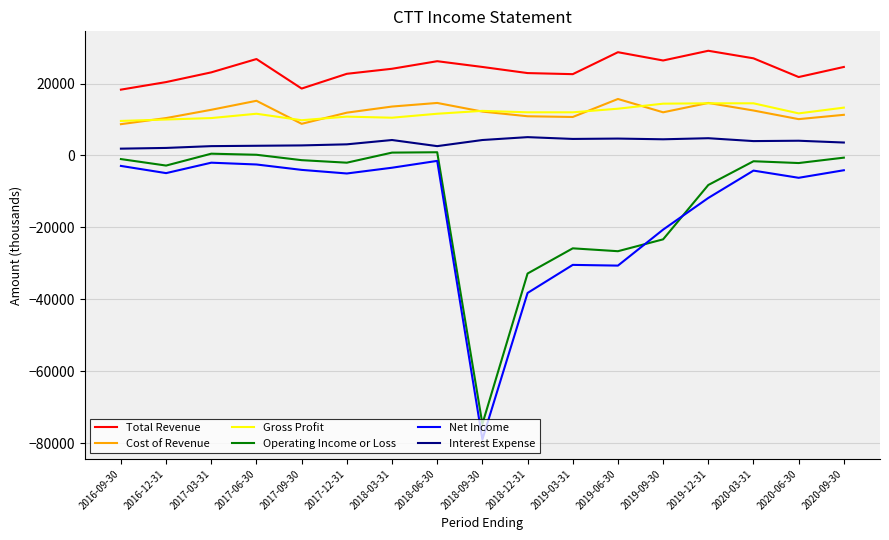

True or false: Net Income has a value of -11800 at 2019-12-31.

True